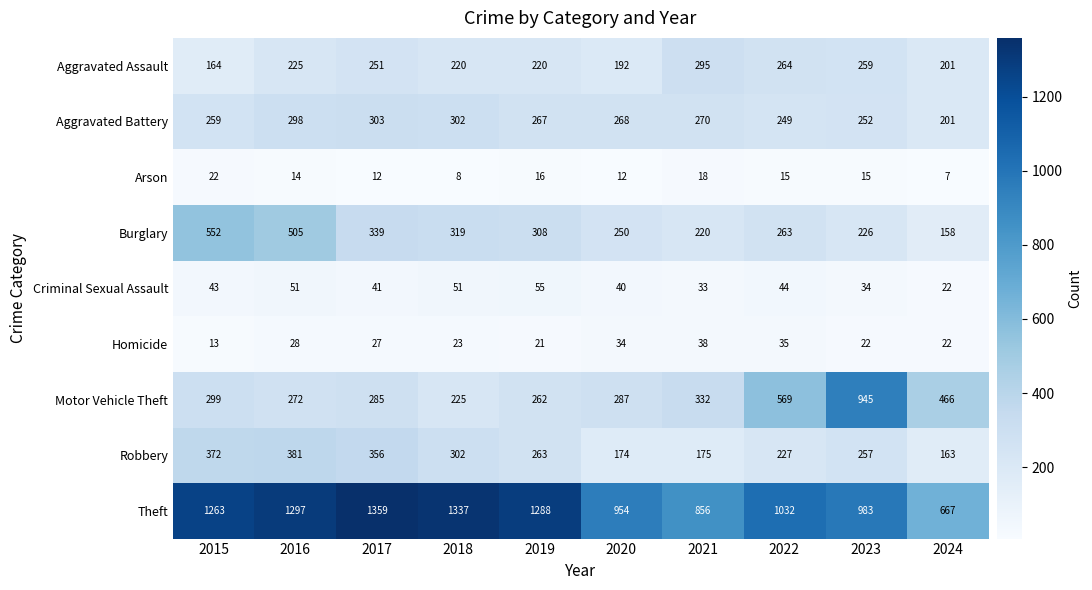

What is the sum of the Theft values at 2016 and 2015?

2560